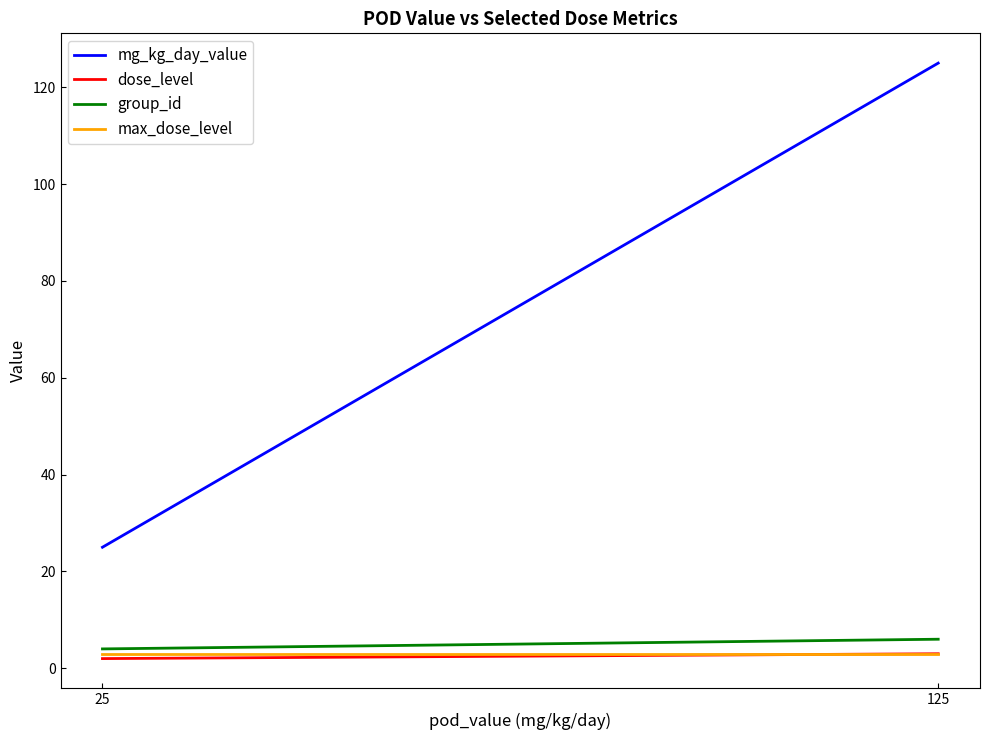

Does the chart have visible grid lines?

No